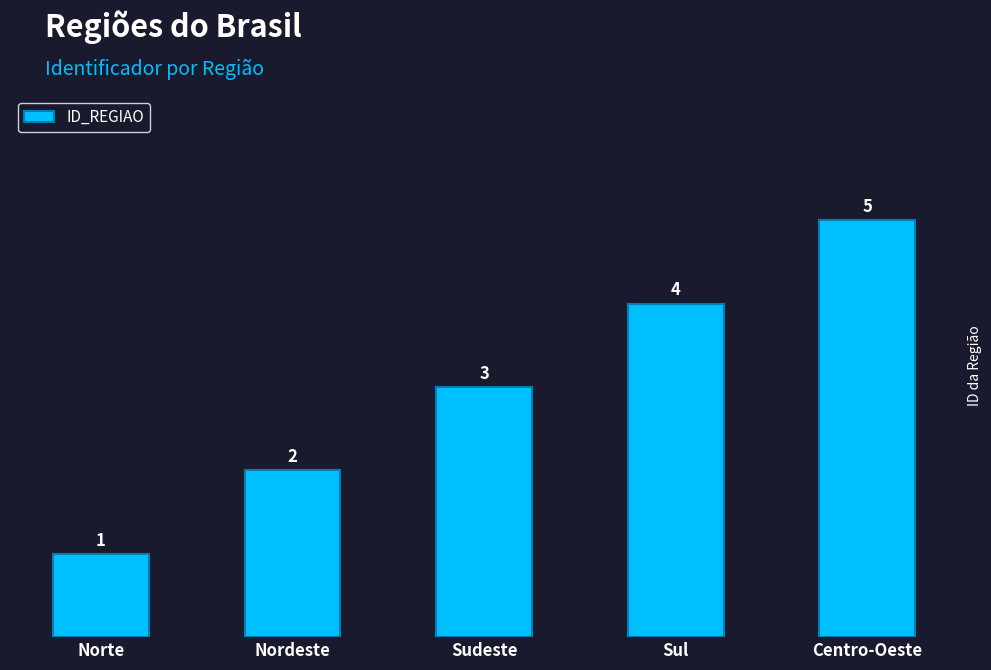

What position from the right is Centro-Oeste?

1